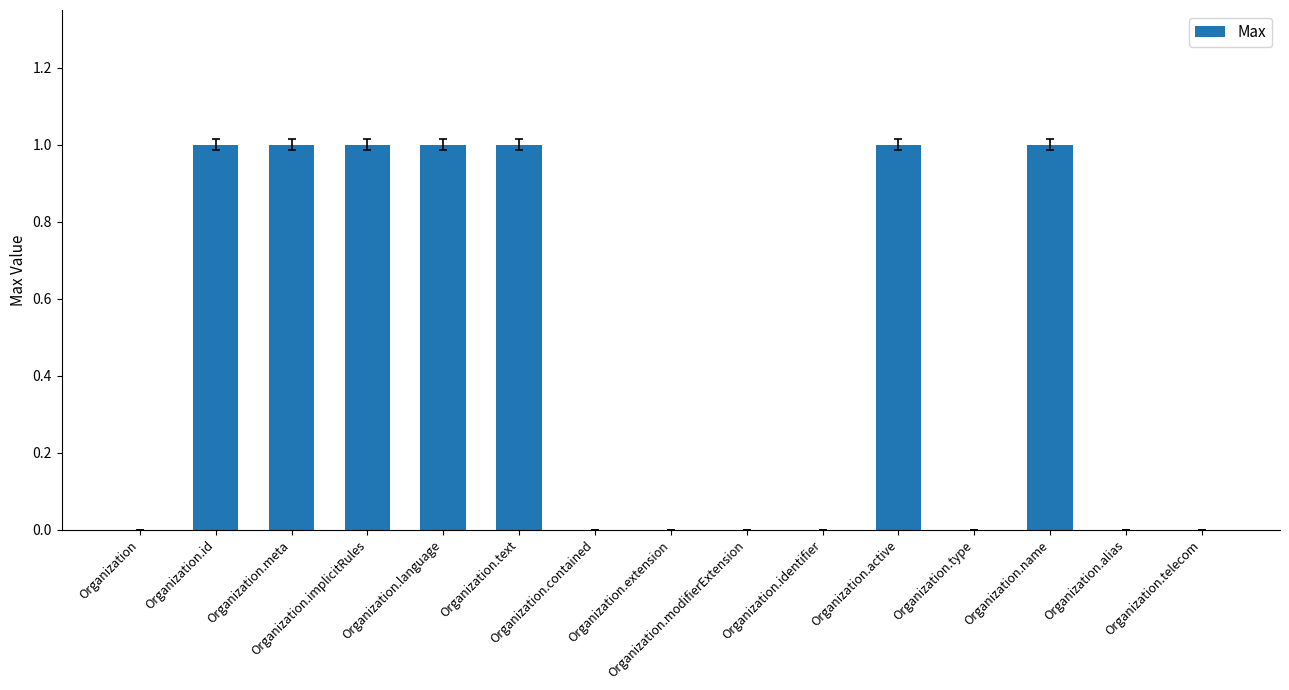

What is the sum of all values?

7